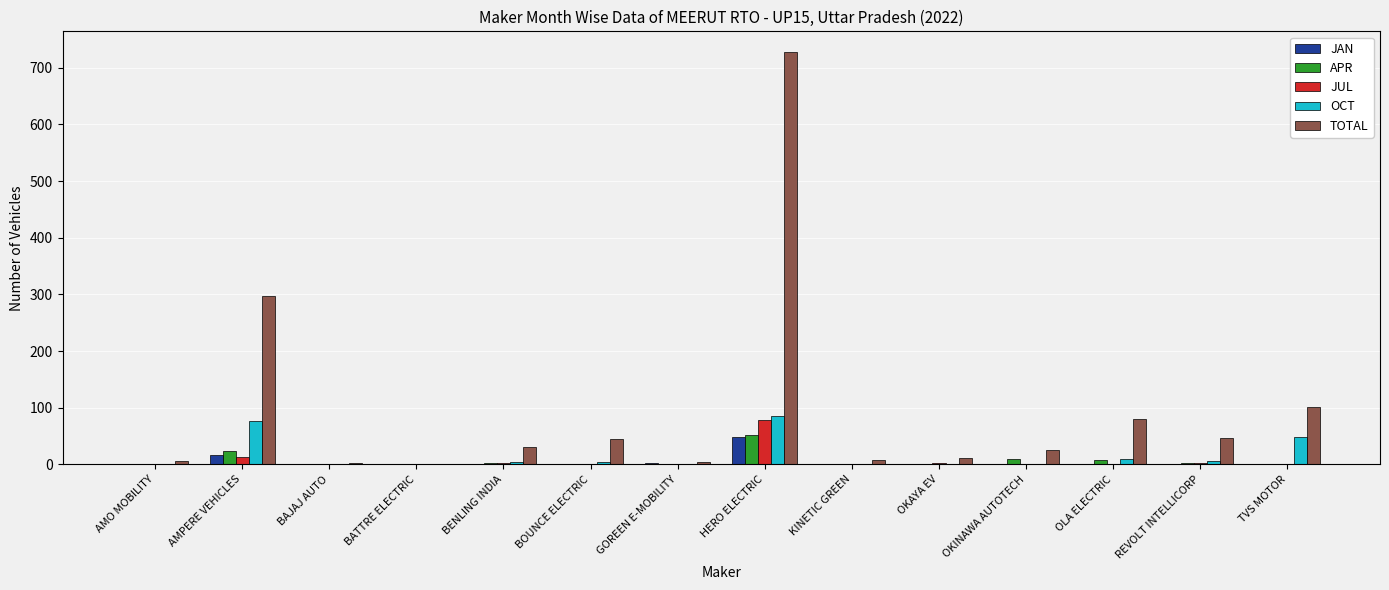

What is the approximate value of OCT at TVS MOTOR?

49